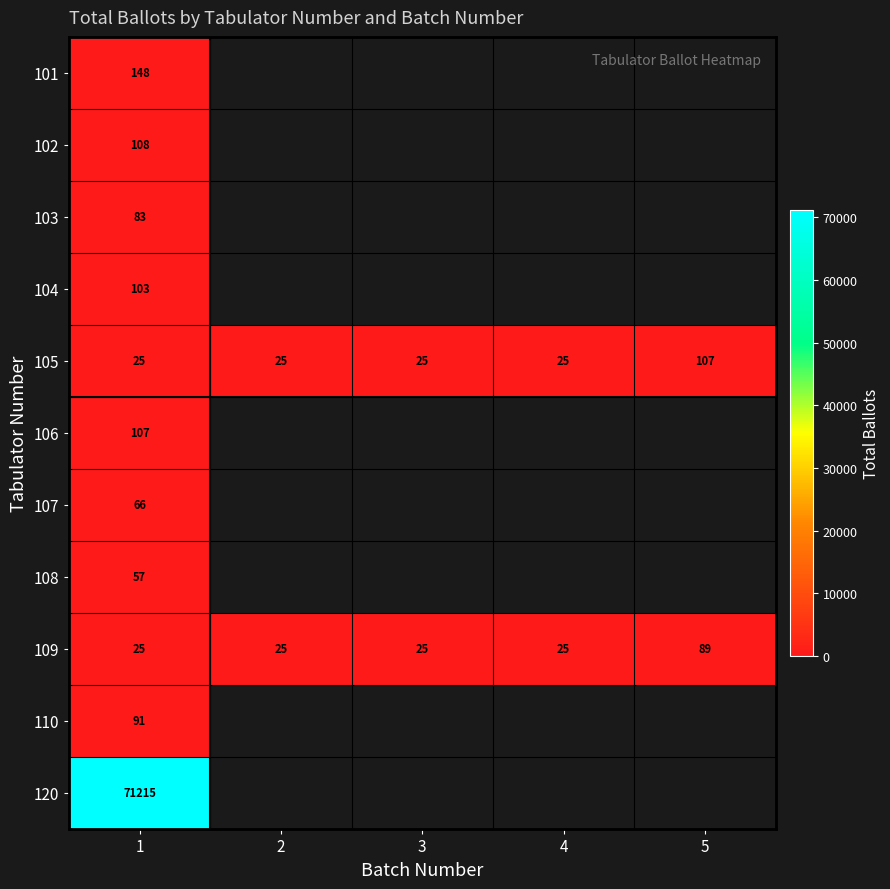

What is the sum of all 105 values?

207